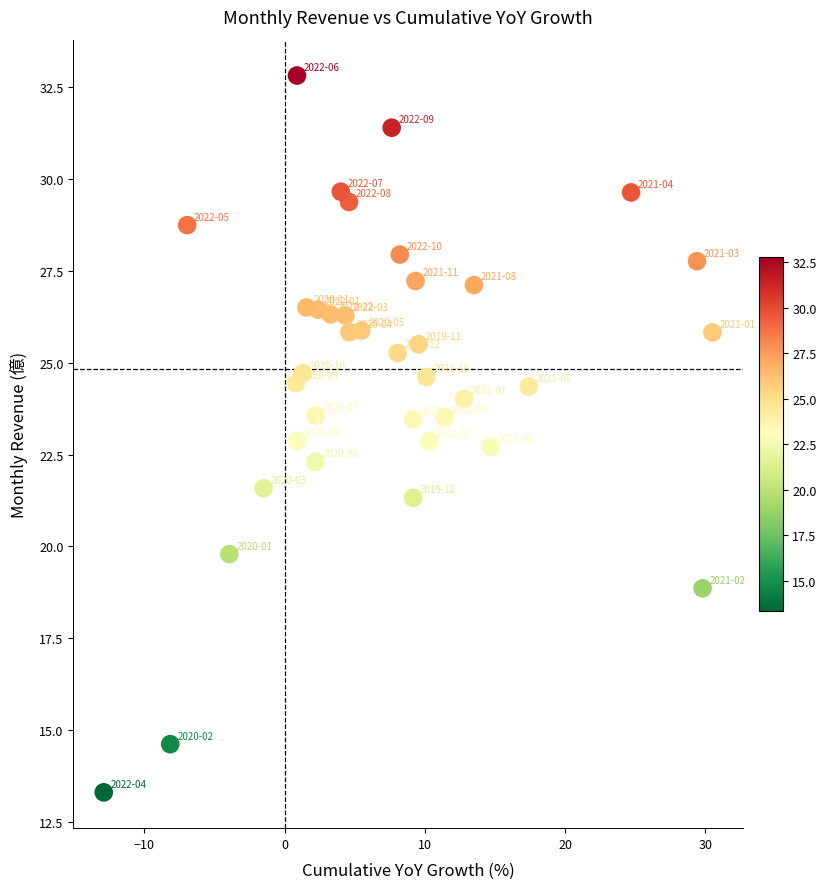

What is the range of X values (max minus min)?

43.4